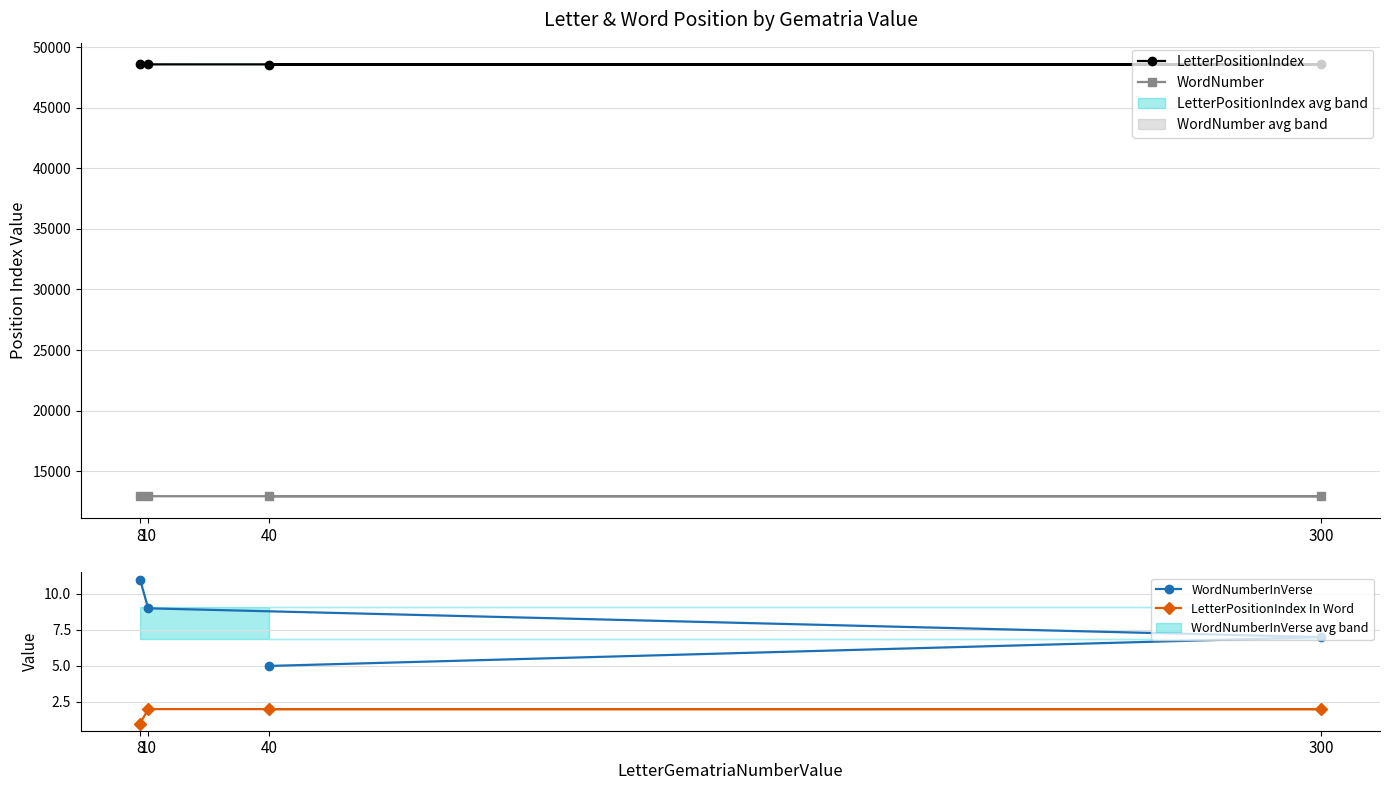

Which category has the highest value in the WordNumber series?

8